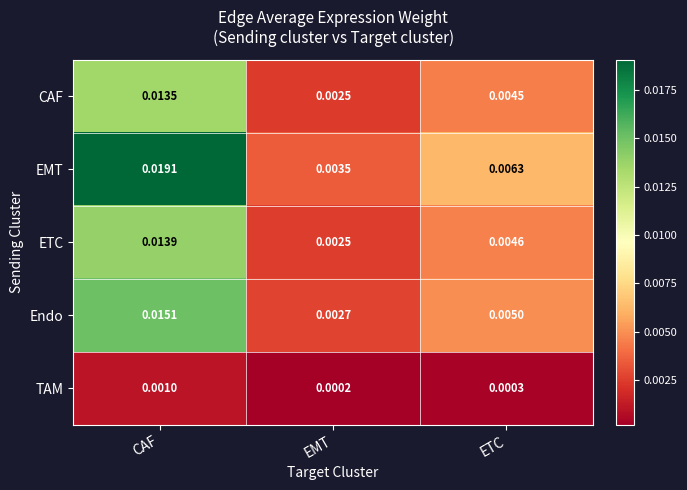

Which category has the highest value across all series?

CAF